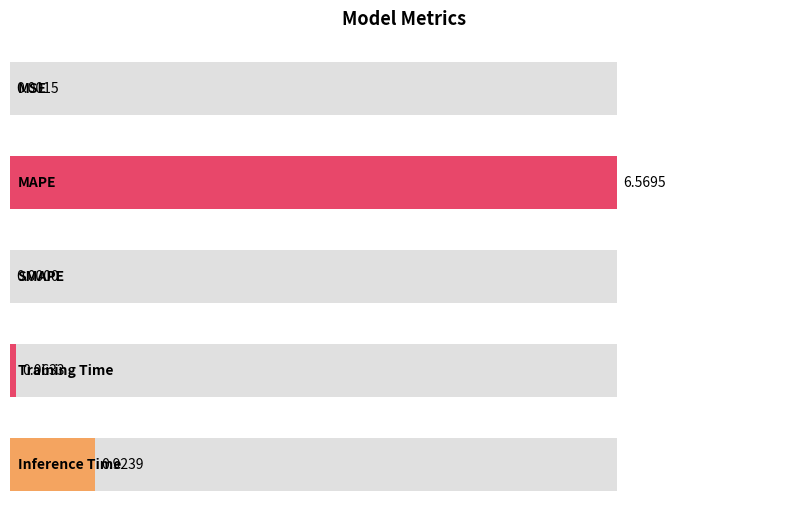

What position from the right is Inference Time?

1